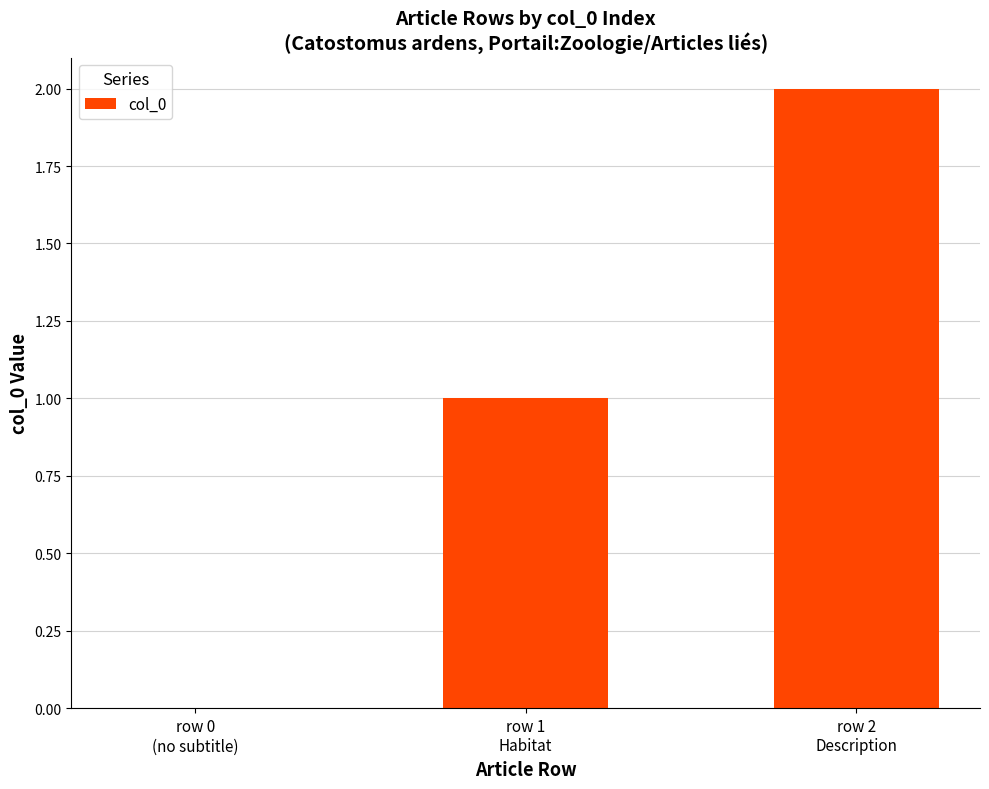

At which category does the chart reach its peak across all series?

row 2
Description